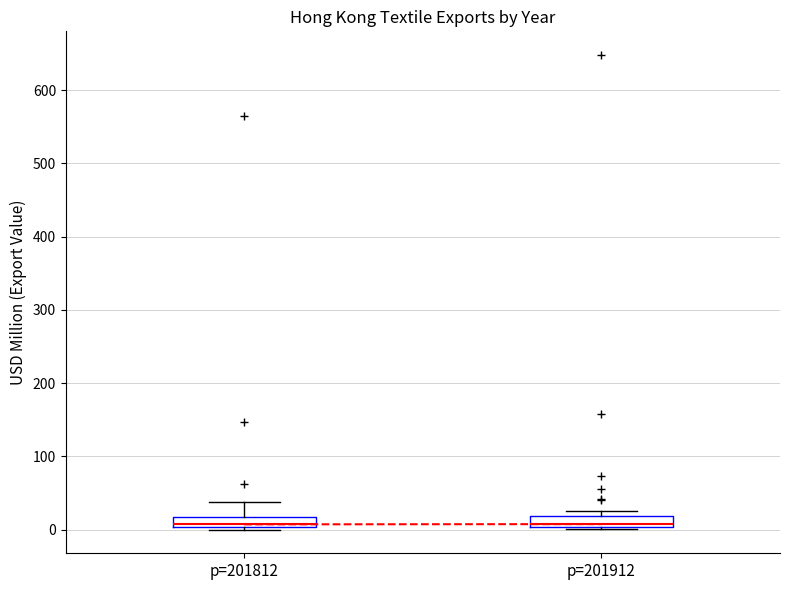

Where is the upper edge of the box for p=201812 on the y-axis? The values are not printed on the chart, so give them approximately, as read against the axis.

20